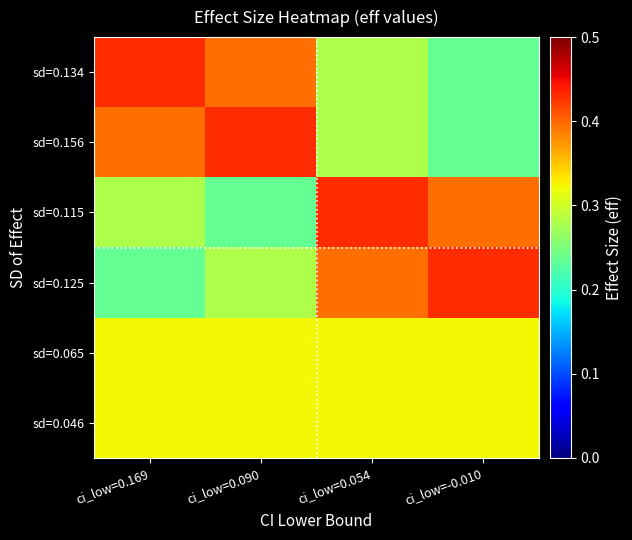

Which series has the largest total across all categories?

sd=0.134